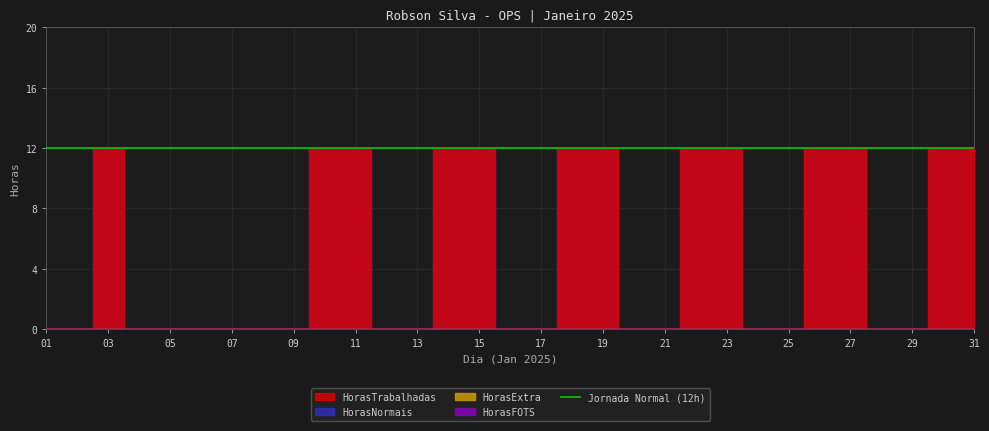

True or false: HorasNormais and HorasTrabalhadas intersect in this chart.

False